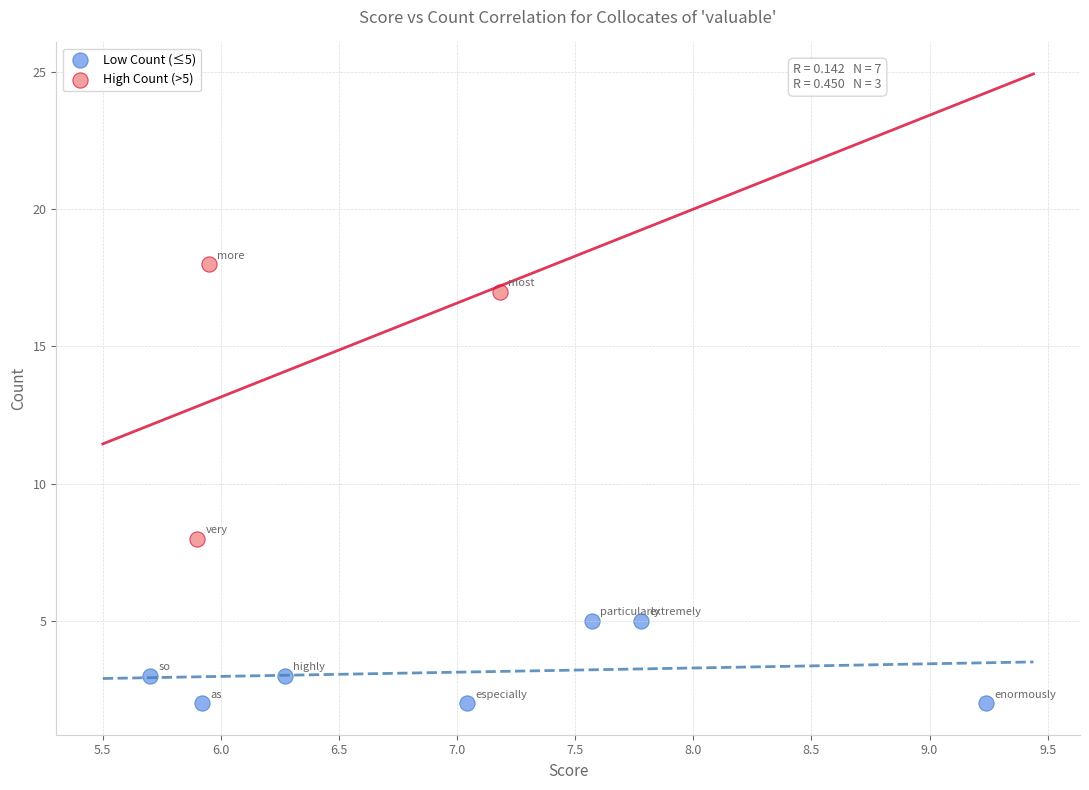

Which series contains the lowest Y value?

Low Count (≤5)